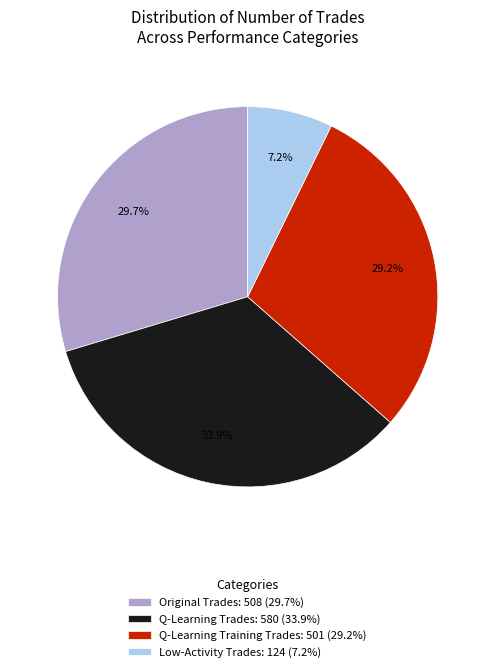

How much of the chart is everything except Low-Activity Trades: 124 (7.2%)?

92.8%